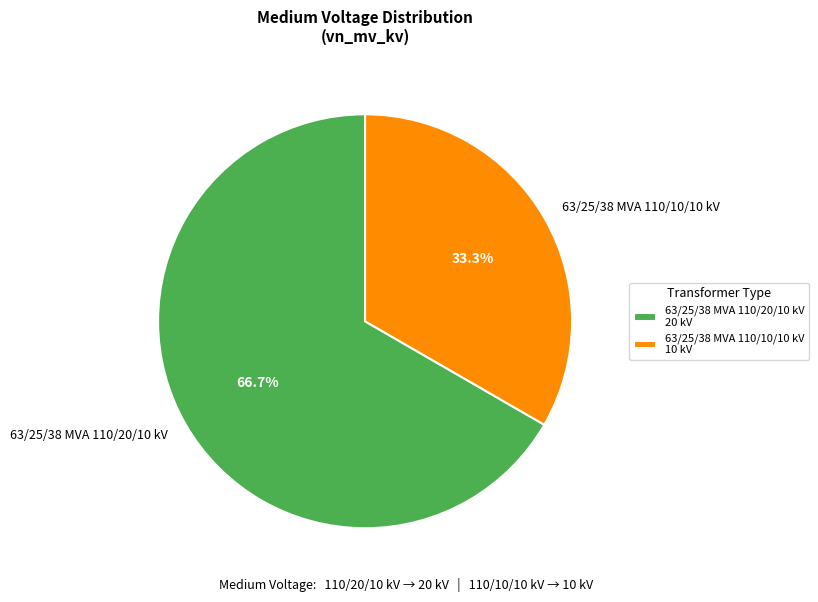

Combined, what portion of the pie is 63/25/38 MVA 110/20/10 kV and 63/25/38 MVA 110/10/10 kV?

100.0%